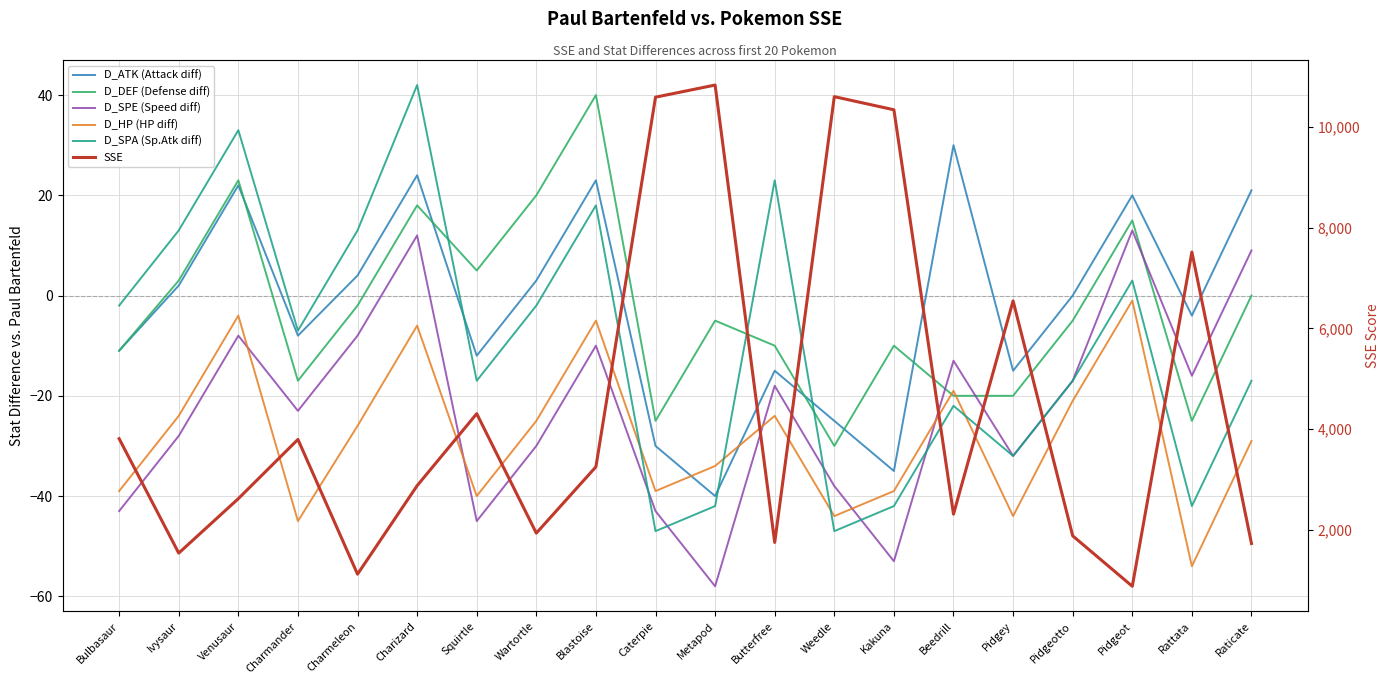

True or false: D_HP (HP diff) has more than 1 points higher than both neighbors.

True